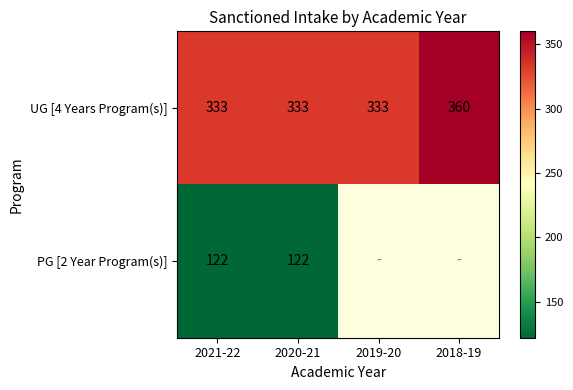

What is the approximate value of UG [4 Years Program(s)] at 2020-21, to the nearest 5?

335